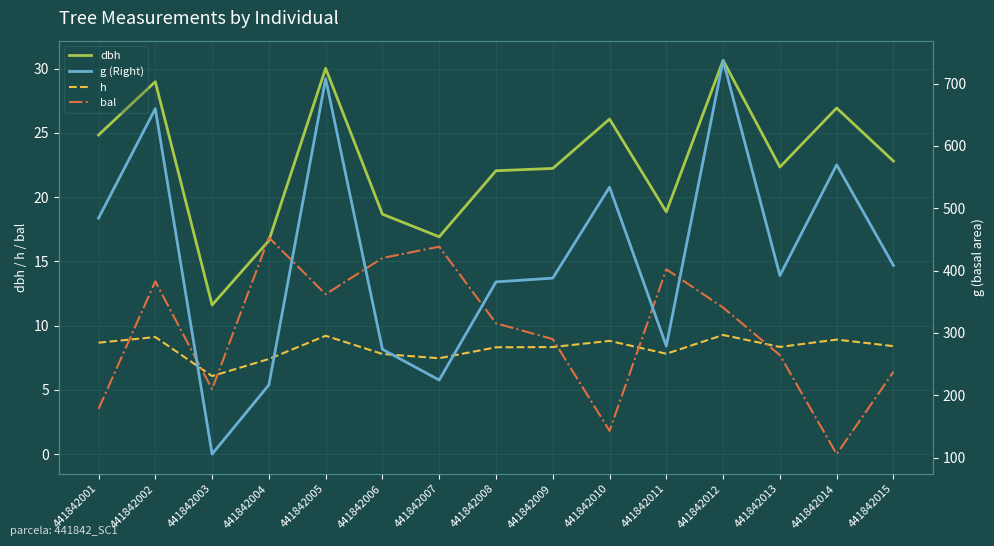

How many interior local valleys does the dbh series have?

4